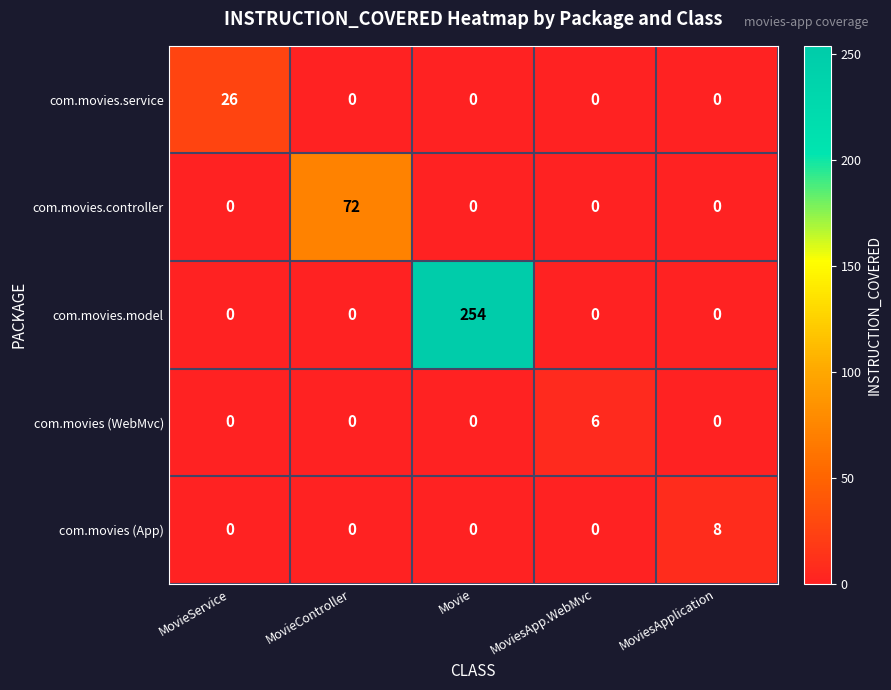

What is the greatest value displayed?

254